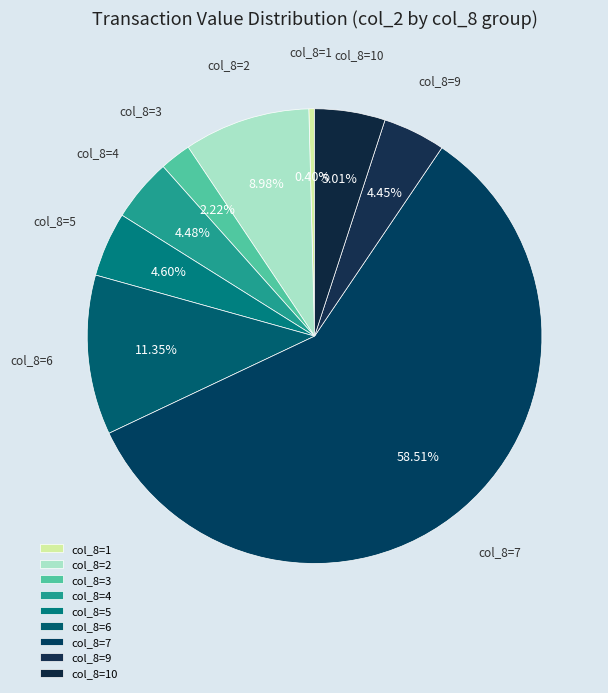

Combined, do col_8=7 and col_8=5 account for over 50%?

Yes